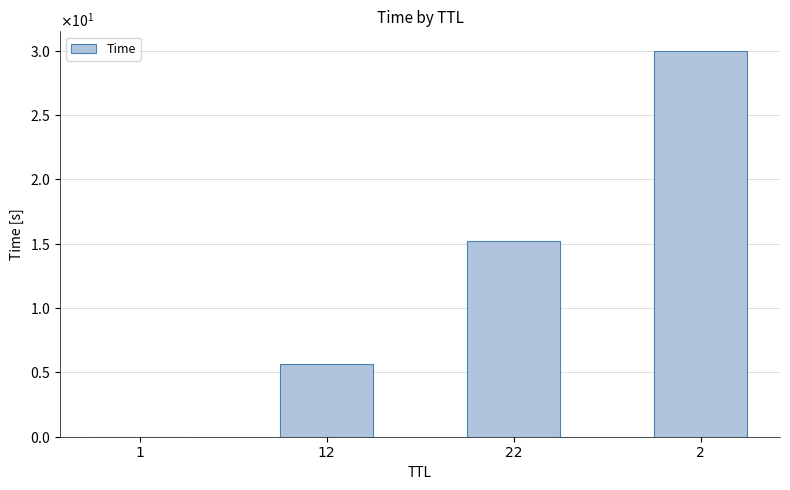

List the labels in order of value, smallest first.

1, 12, 22, 2